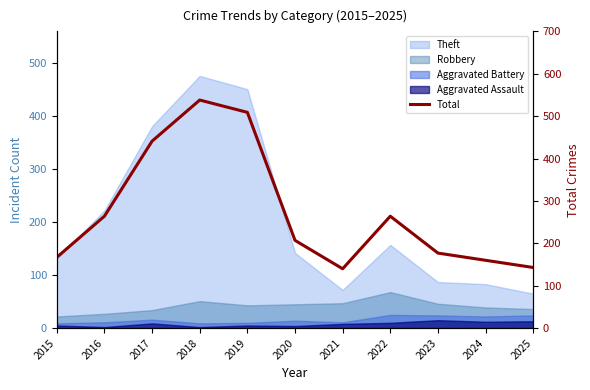

Which has a higher value, 2023 or 2024?

2023